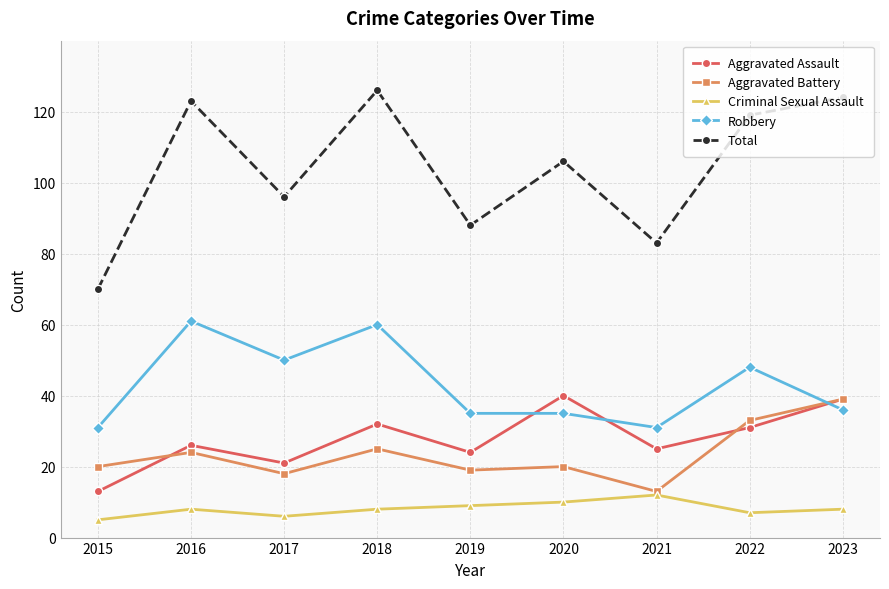

What is the sum of all Criminal Sexual Assault values?

73